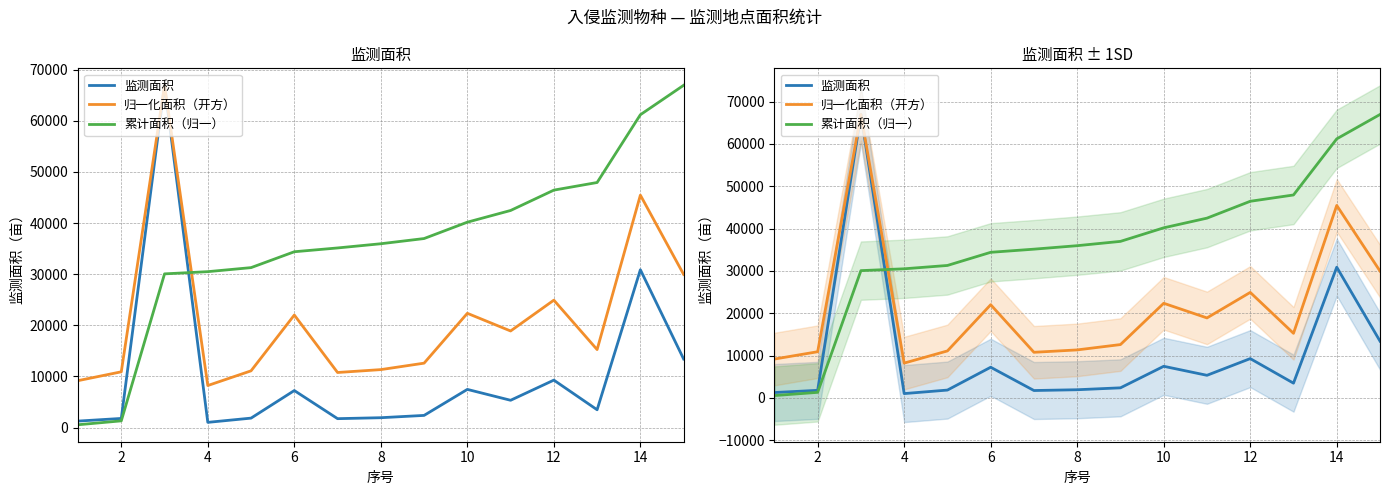

Which series changed the most between 4 and 10?

归一化面积（开方）